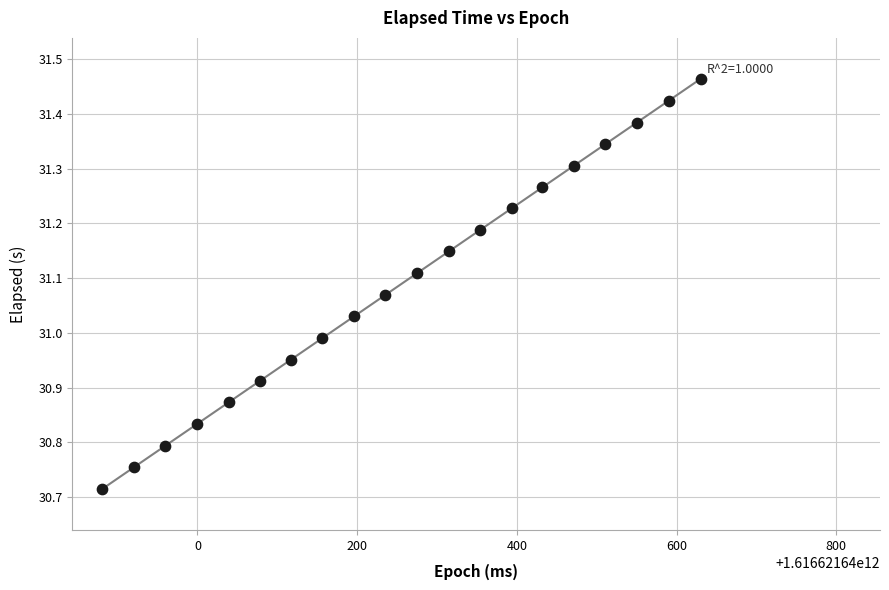

What is the range of X values (max minus min)?

749.0